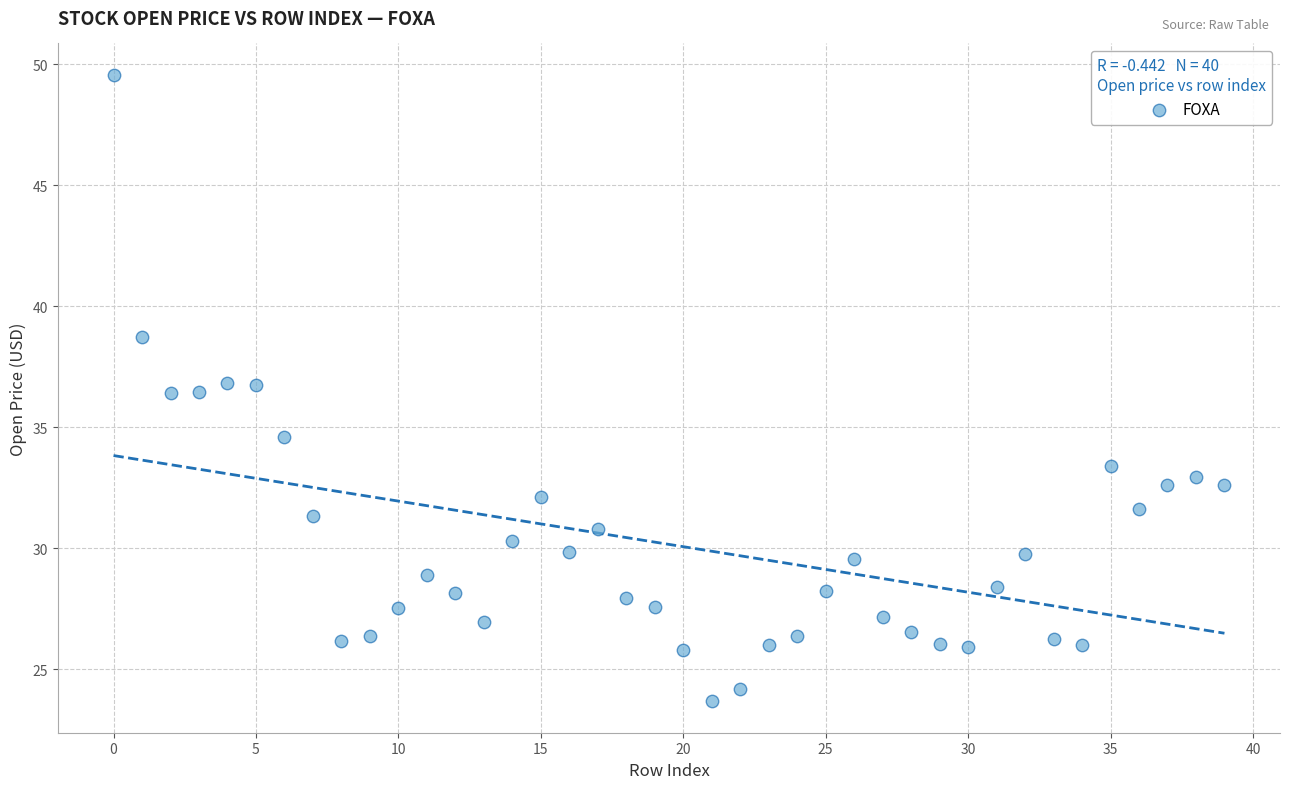

What is the range of Y values (max minus min)?

25.9